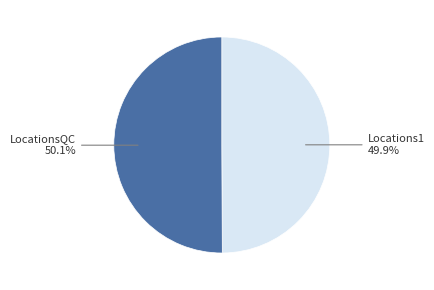

Count the number of slices in the pie.

2